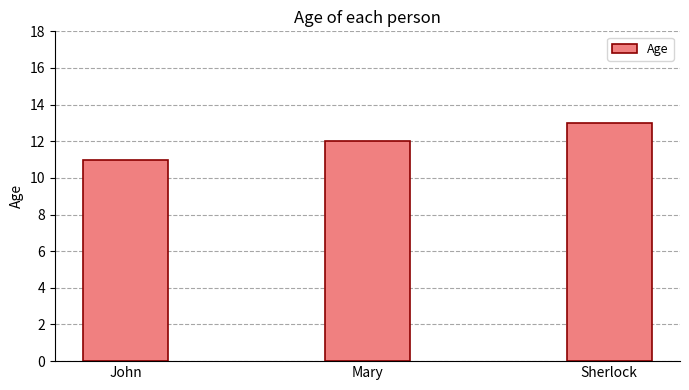

Between Mary and John, which is larger?

Mary